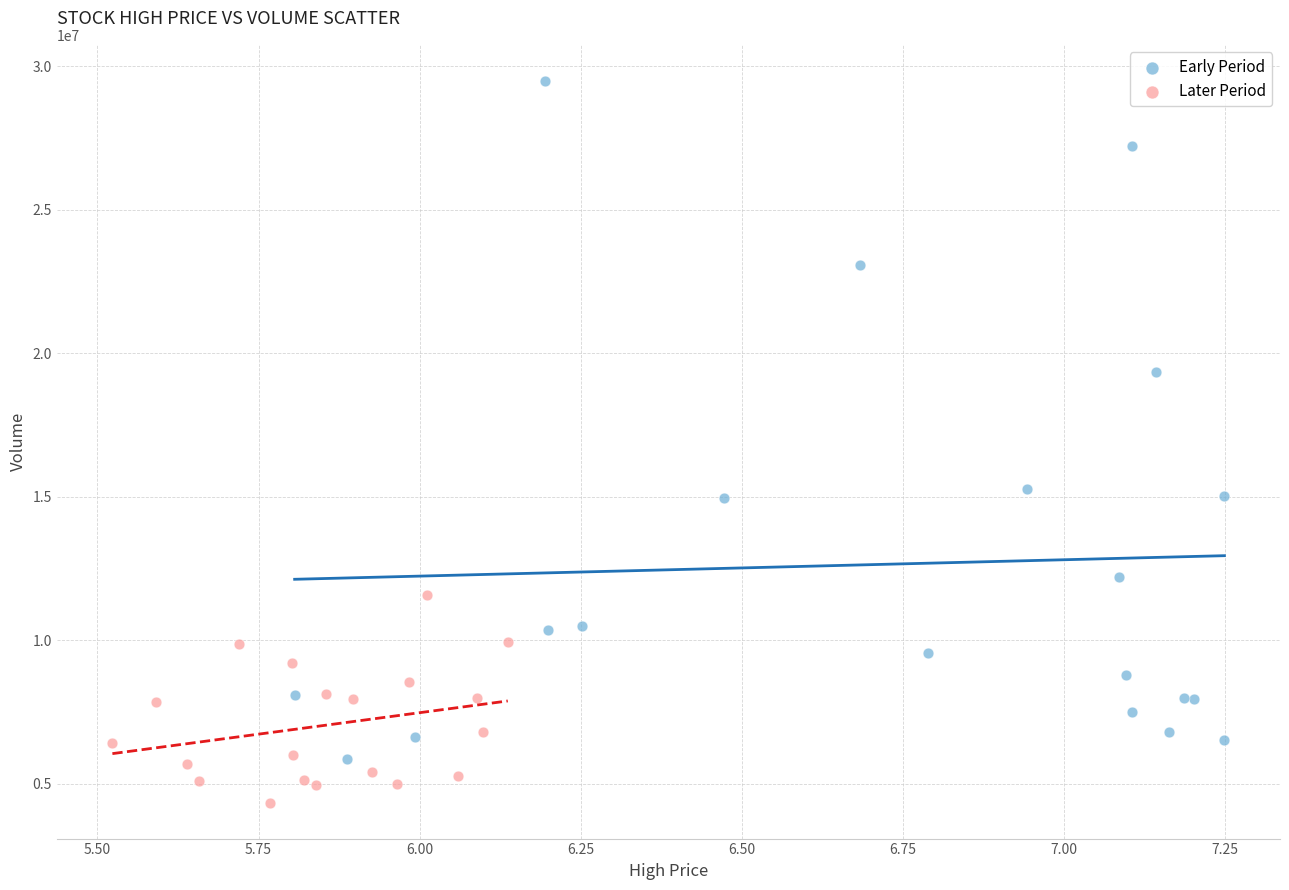

What are all the series names shown in the legend?

Early Period, Later Period